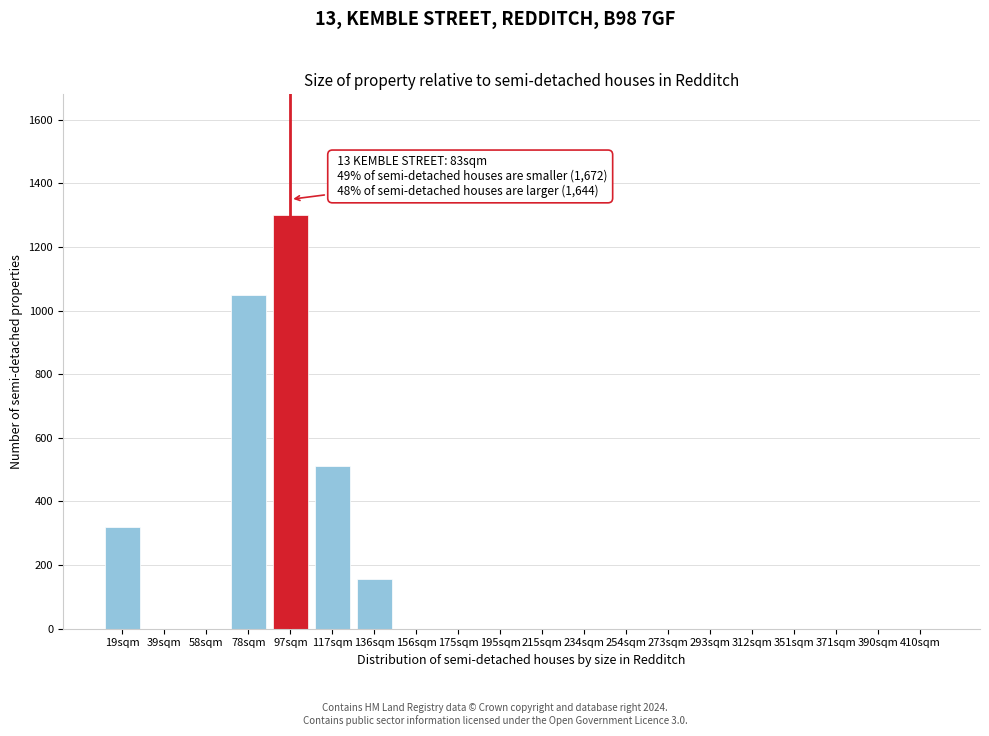

Reading left to right, extract all data points from this chart.

19sqm=320	39sqm=0	58sqm=0	78sqm=1050	97sqm=1300	117sqm=510	136sqm=155	156sqm=0	175sqm=0	195sqm=0	215sqm=0	234sqm=0	254sqm=0	273sqm=0	293sqm=0	312sqm=0	351sqm=0	371sqm=0	390sqm=0	410sqm=0